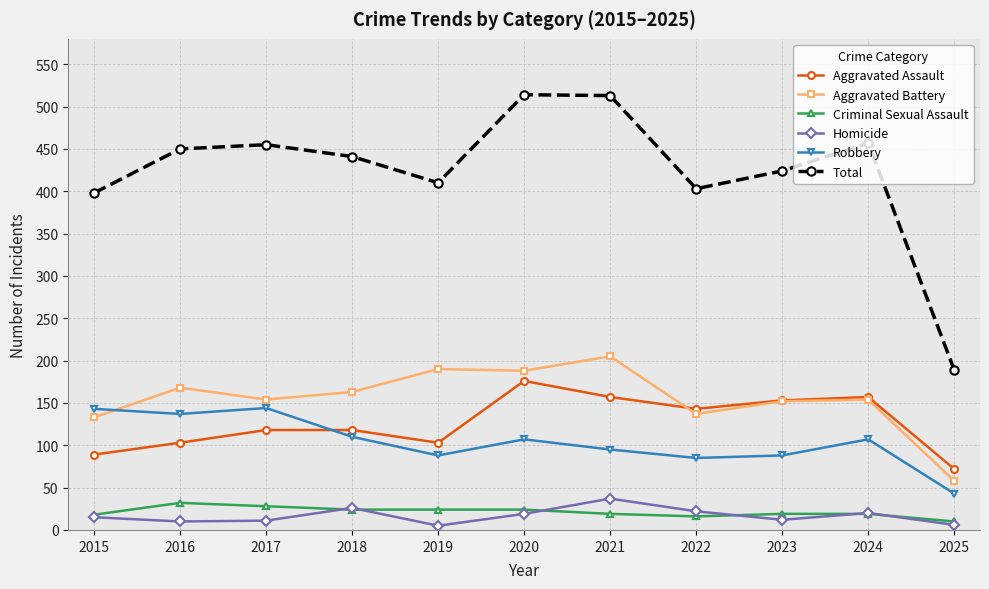

What is the approximate value of Aggravated Assault at 2022, to the nearest 50?

150